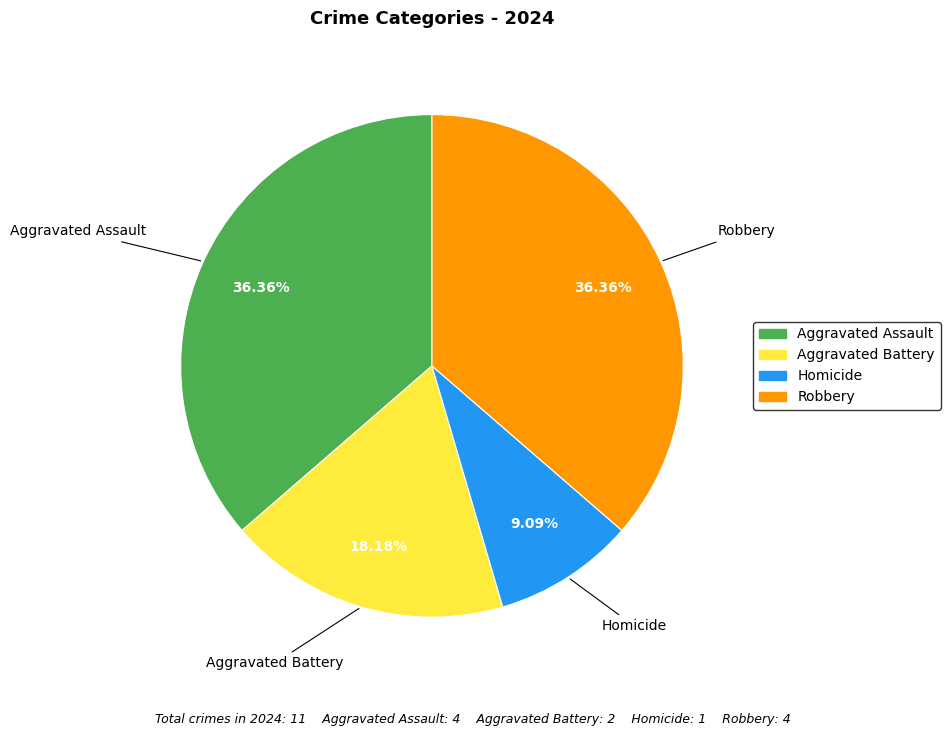

Do Aggravated Battery and Homicide together represent more than half of the pie?

No